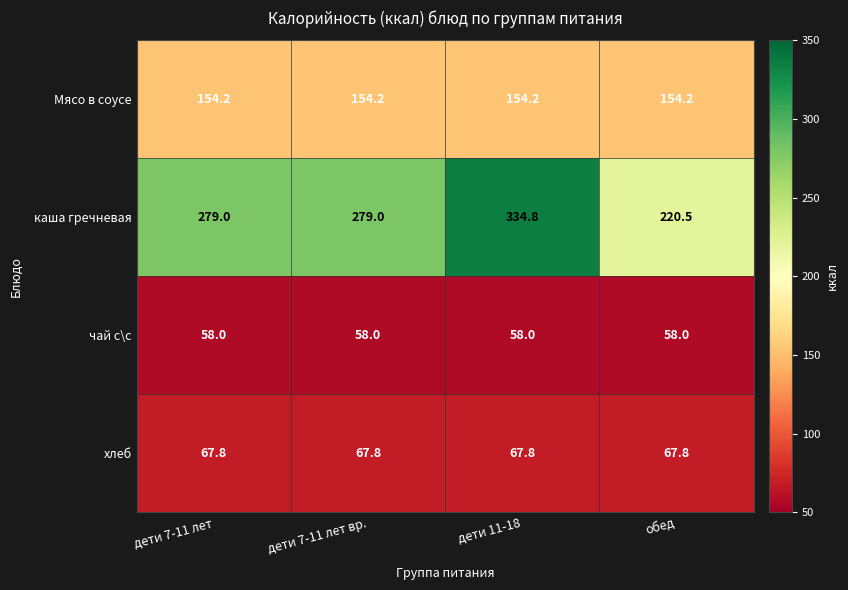

What is the maximum value shown in the chart?

334.8